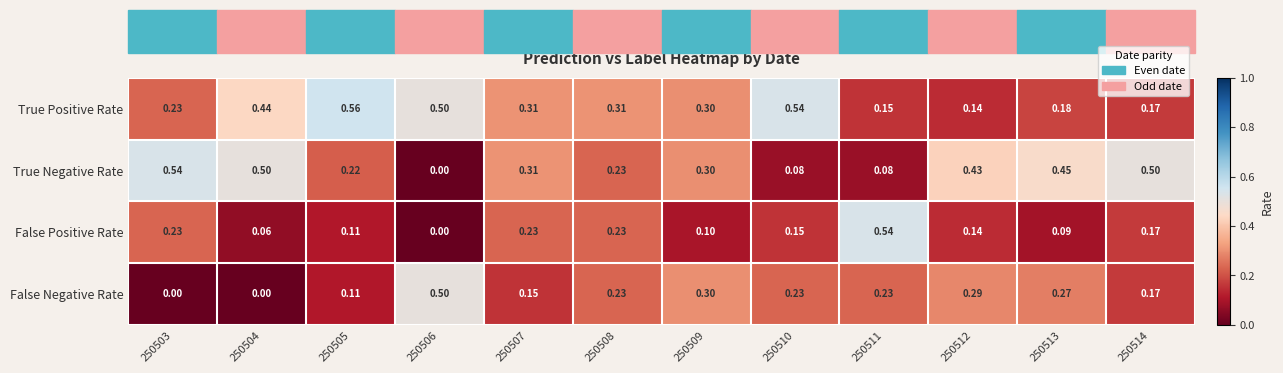

Which series changed the most between 250503 and 250511?

True Negative Rate